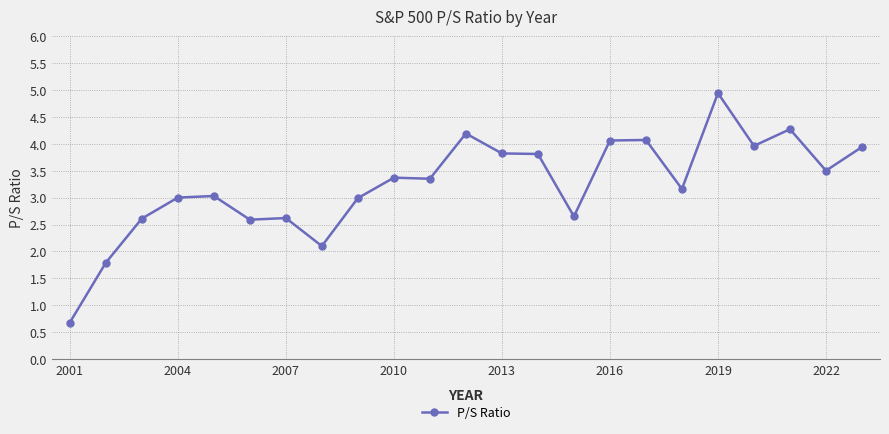

What is the sum of all values?

74.5